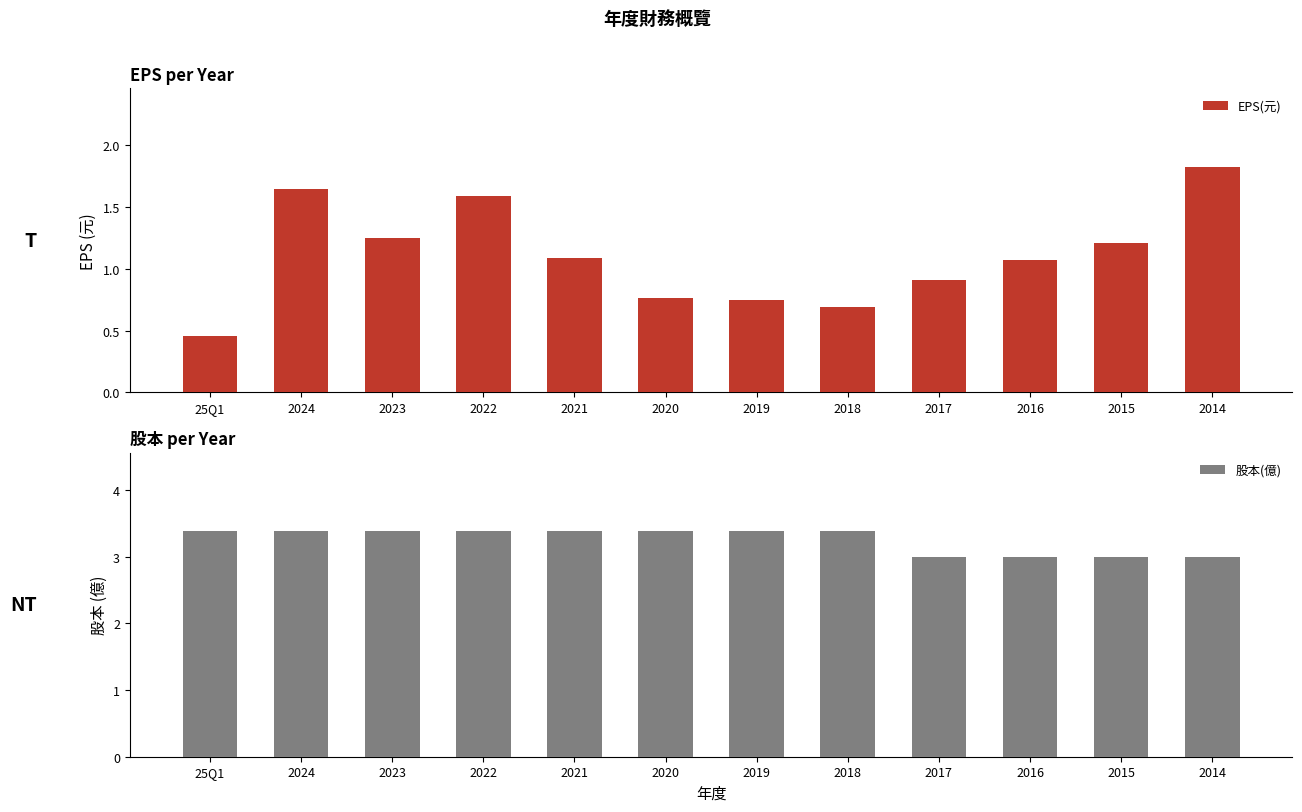

What is the value of the EPS(元) bar at the 11th from the left?

1.2